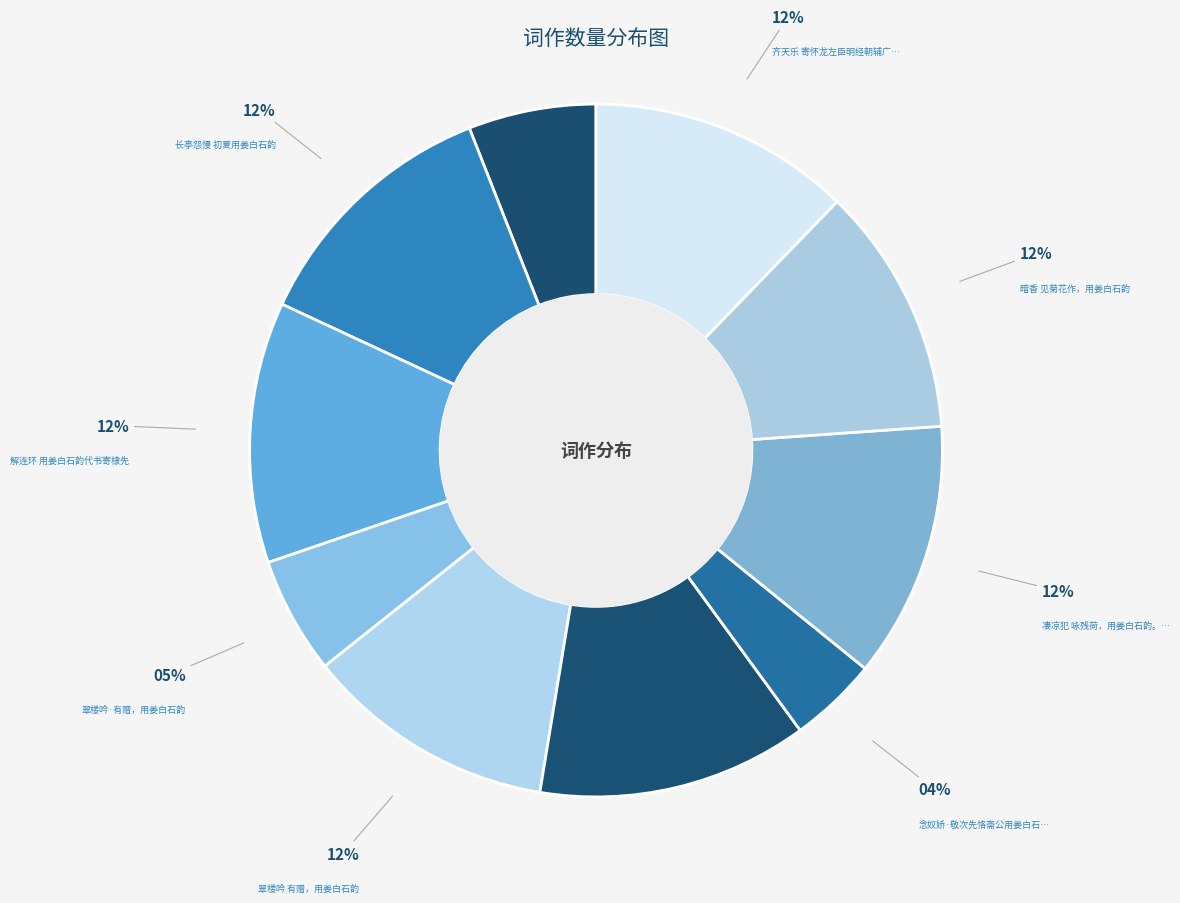

Does 翠楼吟·有赠，用姜白石韵 represent more than half of the total?

No